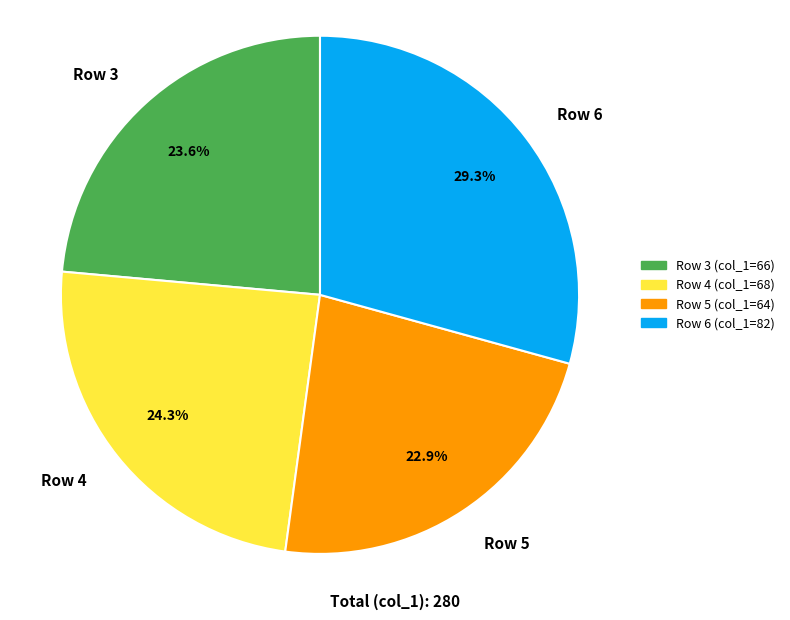

Which category has the smallest portion of the pie?

Row 5